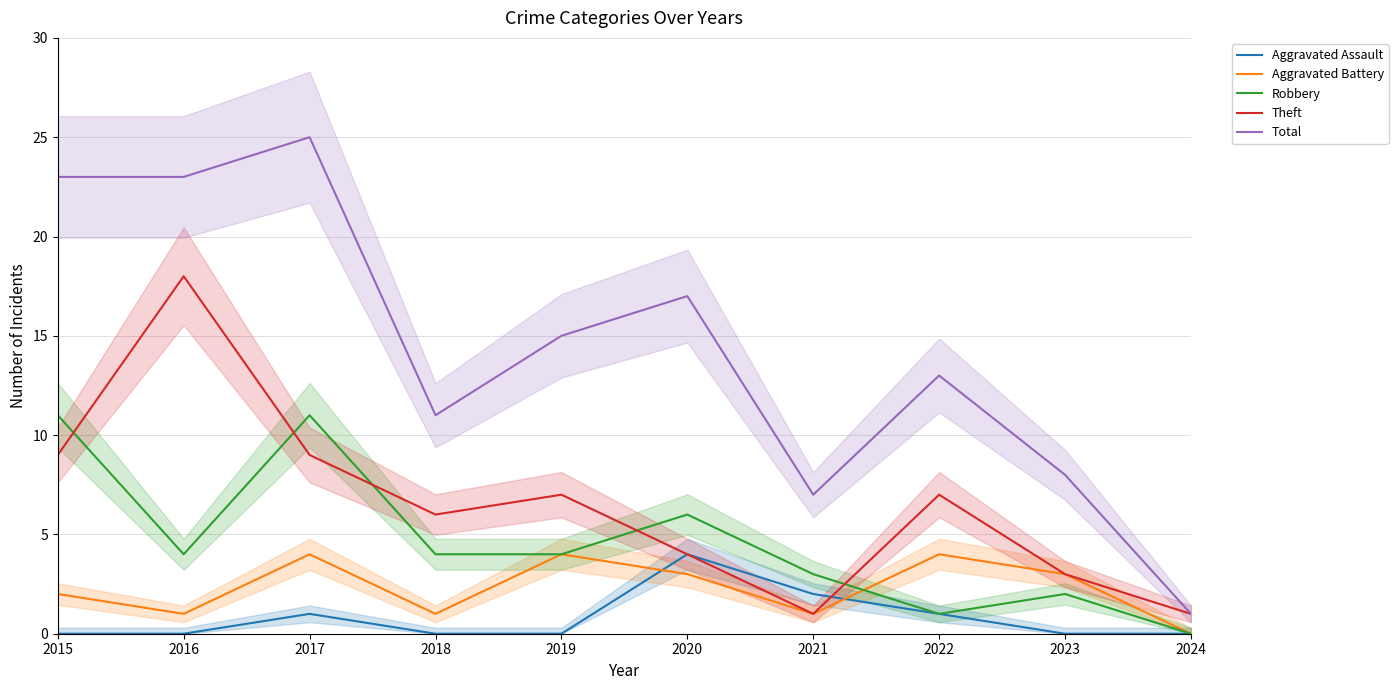

What are all the series names shown in the legend?

Aggravated Assault, Aggravated Battery, Robbery, Theft, Total